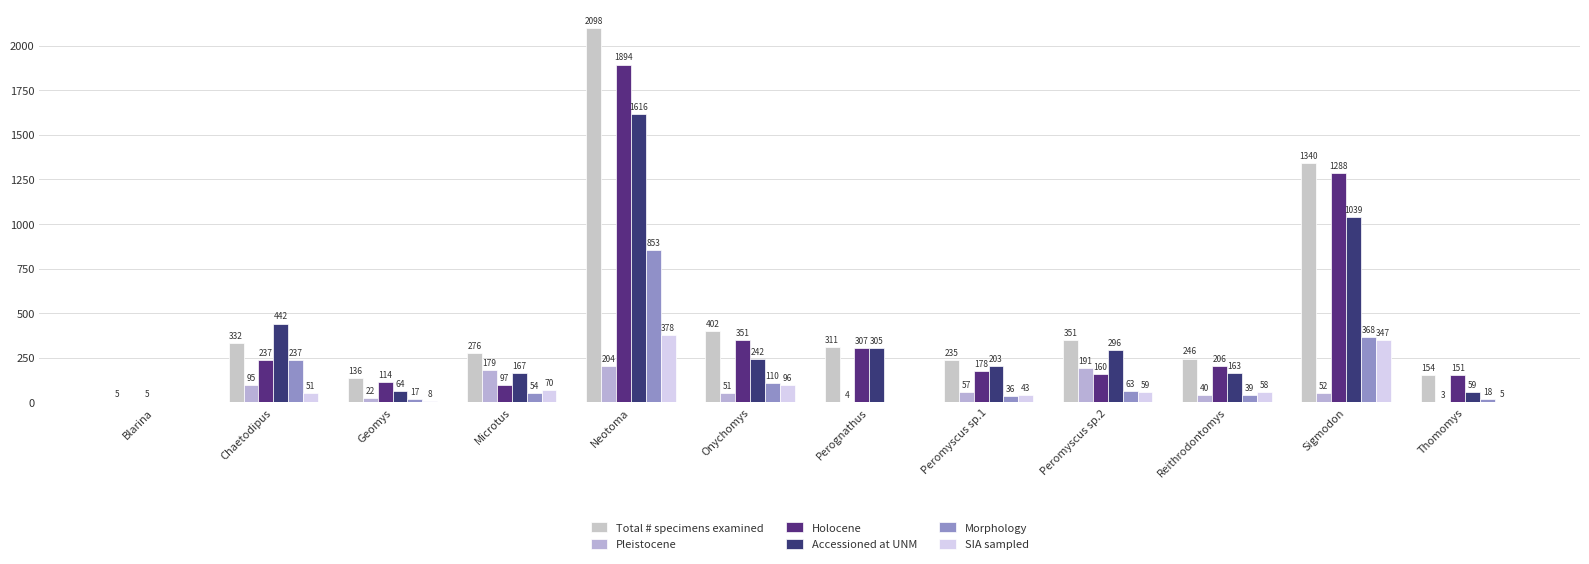

At which label is Pleistocene closest to 102?

Chaetodipus